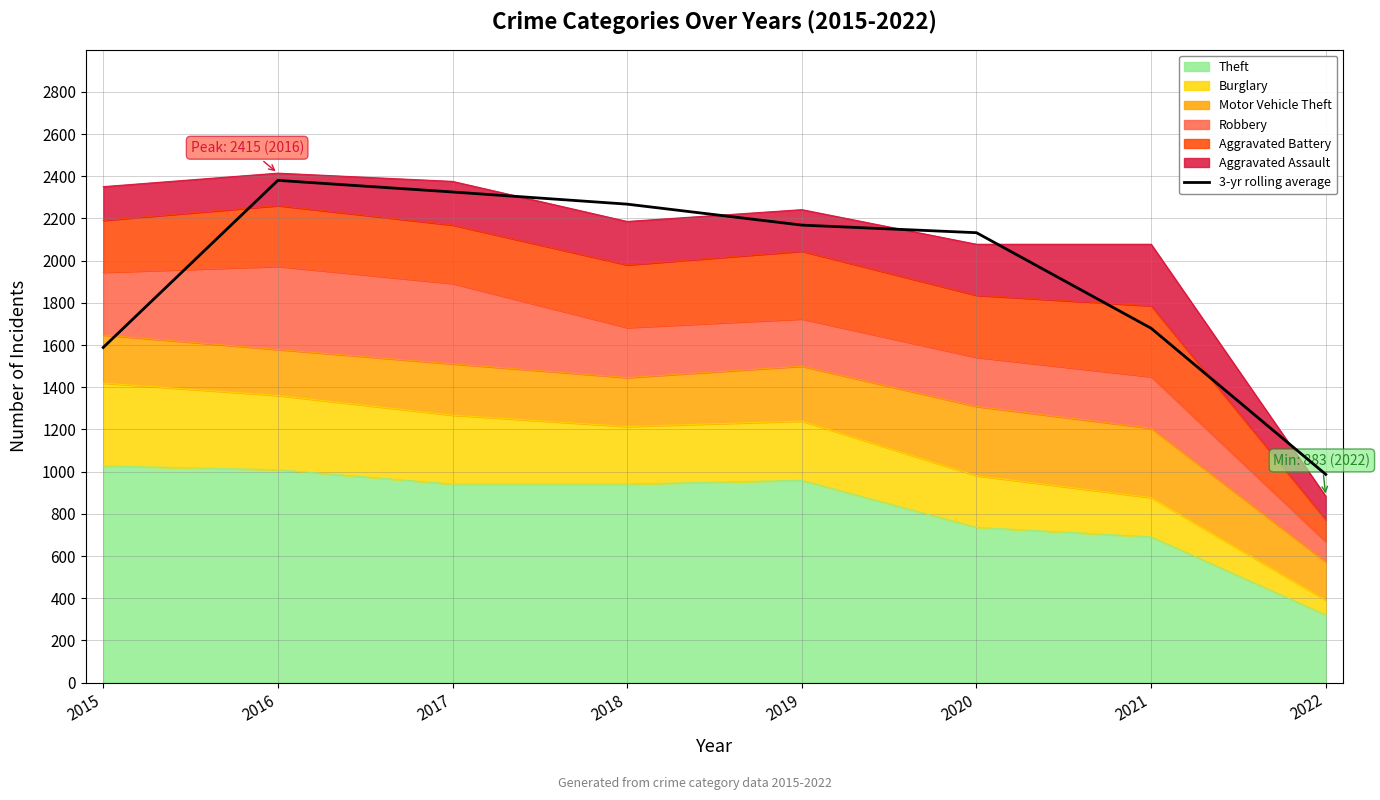

Rank the categories by value from highest to lowest.

2016, 2017, 2018, 2019, 2020, 2021, 2015, 2022